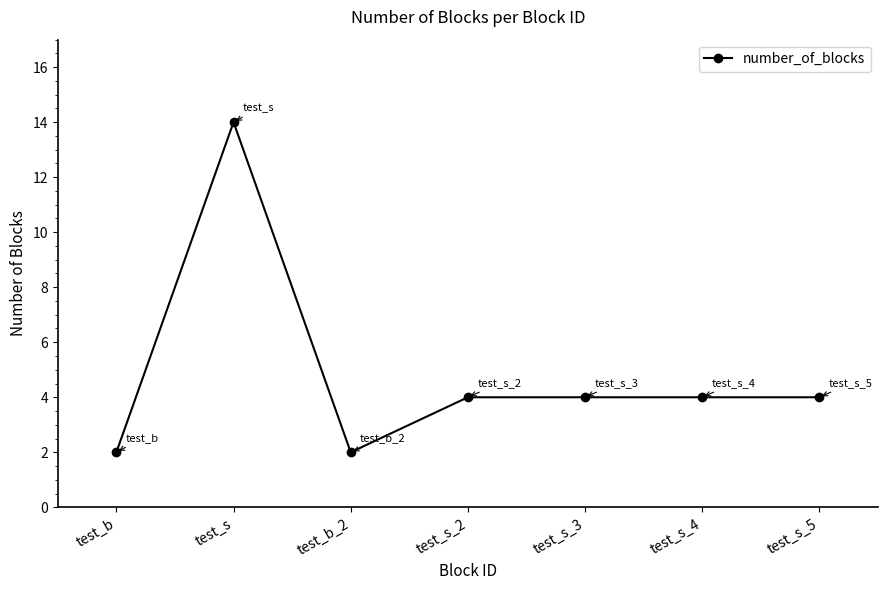

Reading left to right, extract all data points from this chart.

2	14	2	4	4	4	4